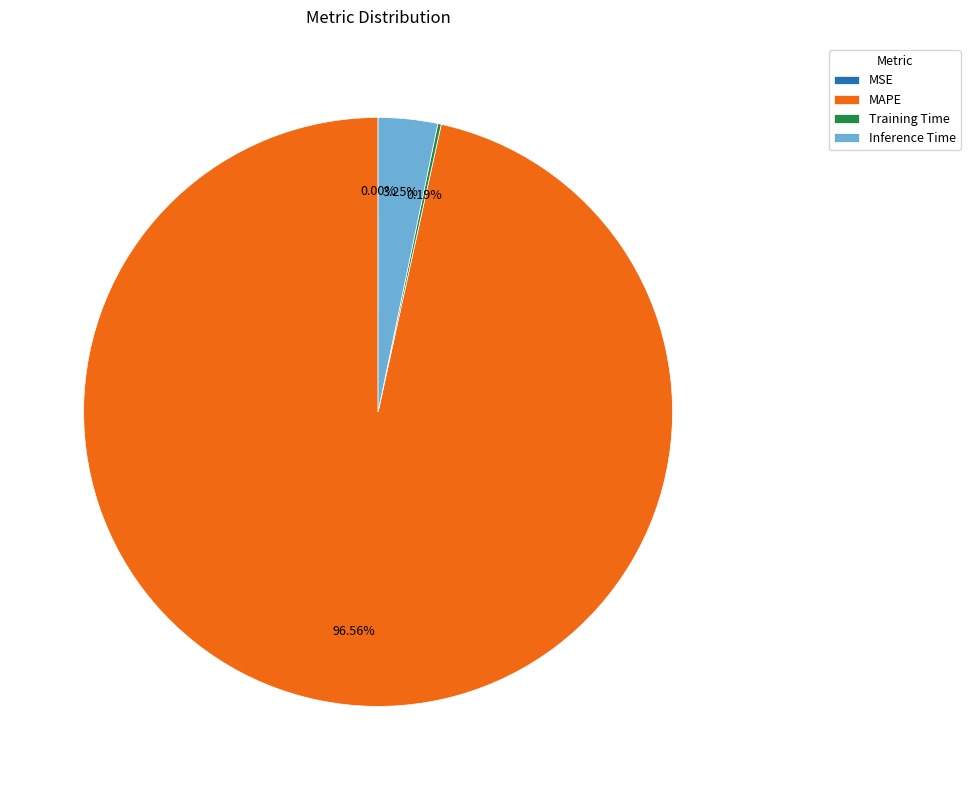

Combined, do Inference Time and MAPE account for over 50%?

Yes